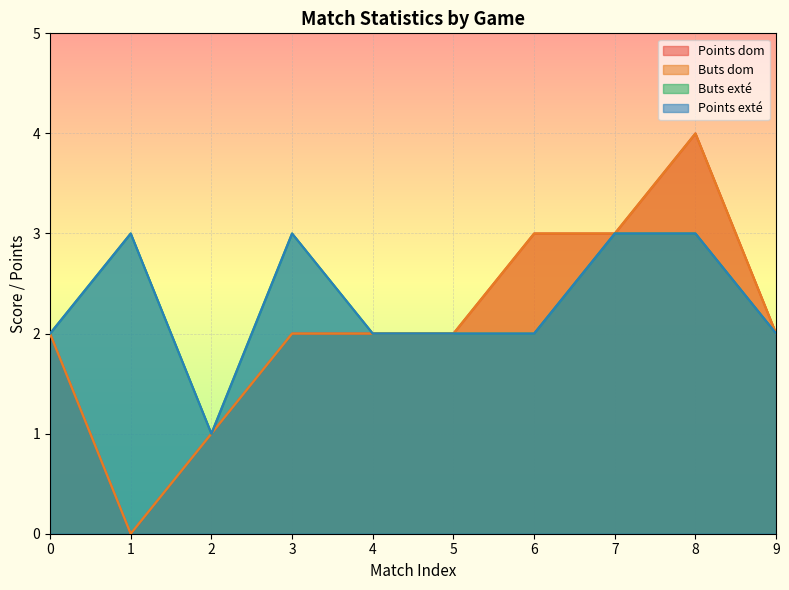

Which label corresponds to the largest value in the chart?

8